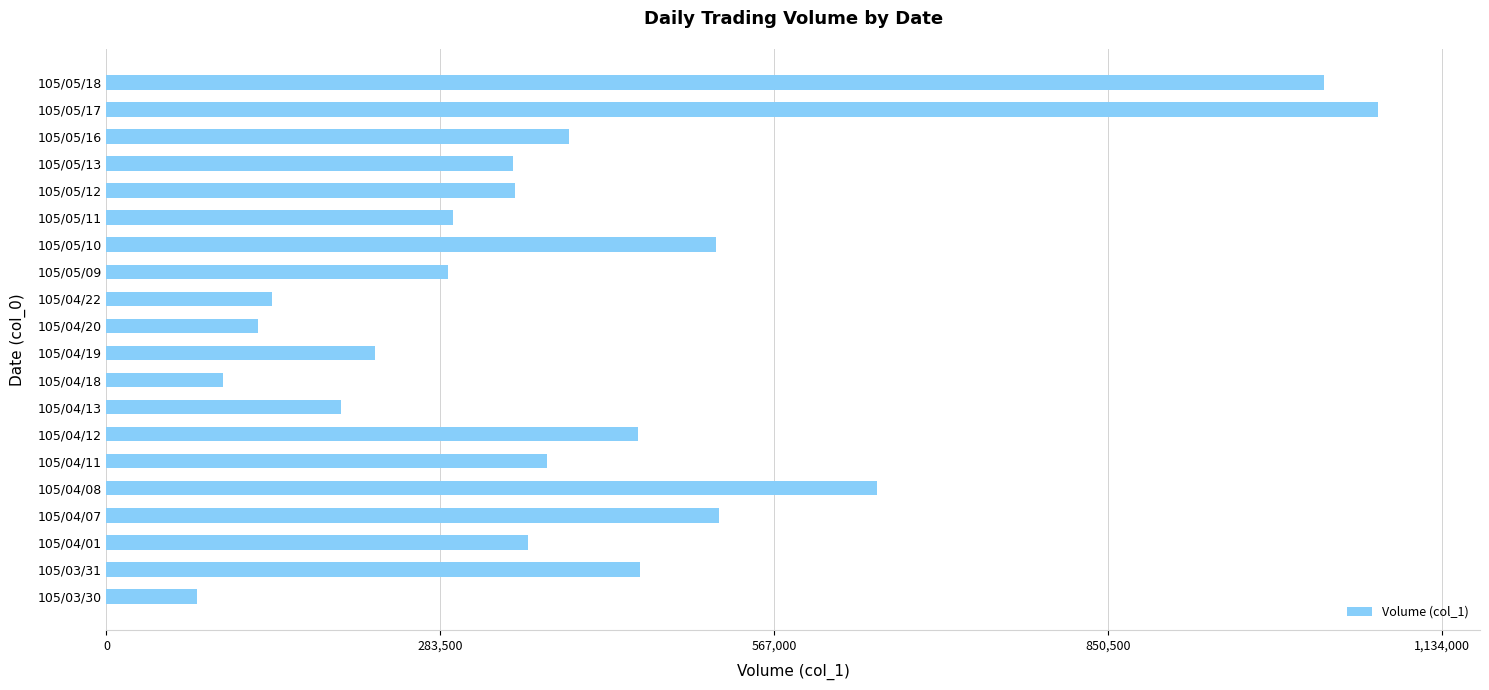

What is the change in value from 105/04/20 to 105/05/17?

+951000